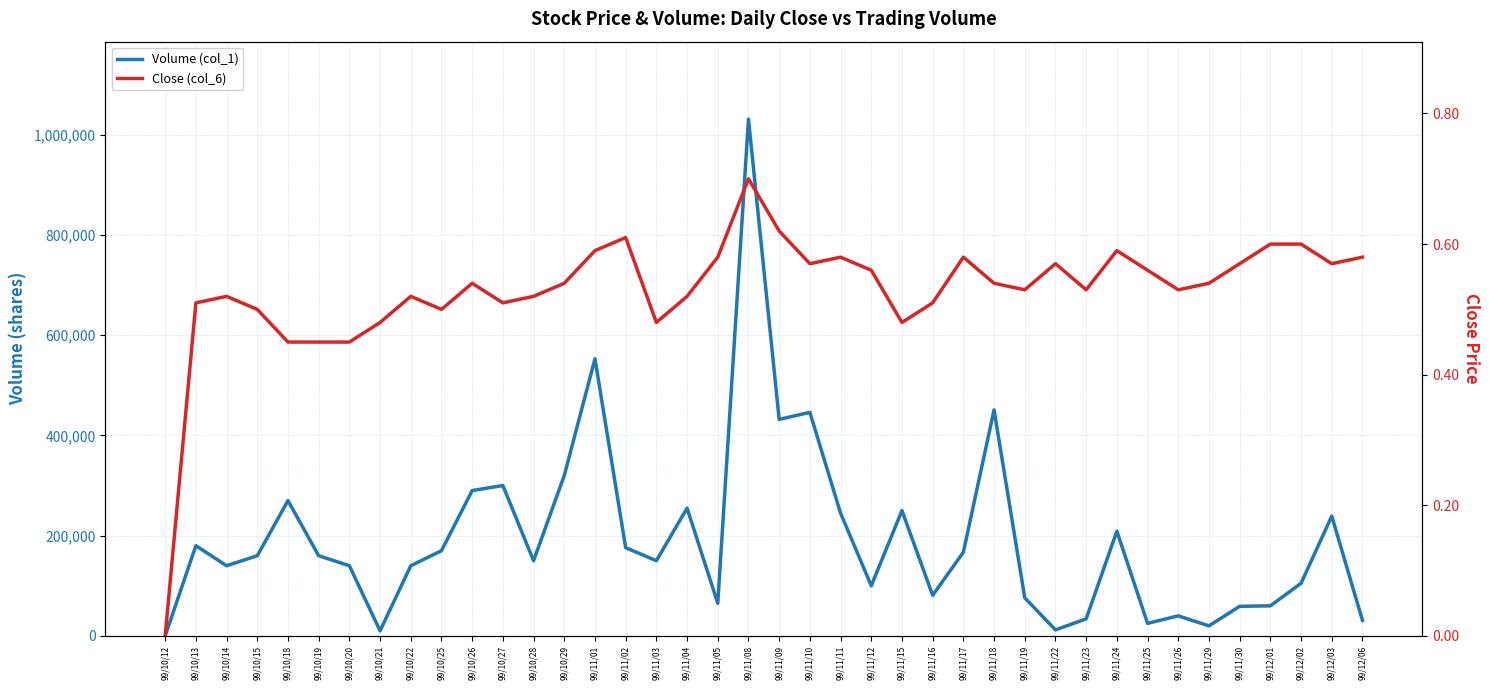

The Close (col_6) series shows 0.7 at 99/10/19. True or false?

False